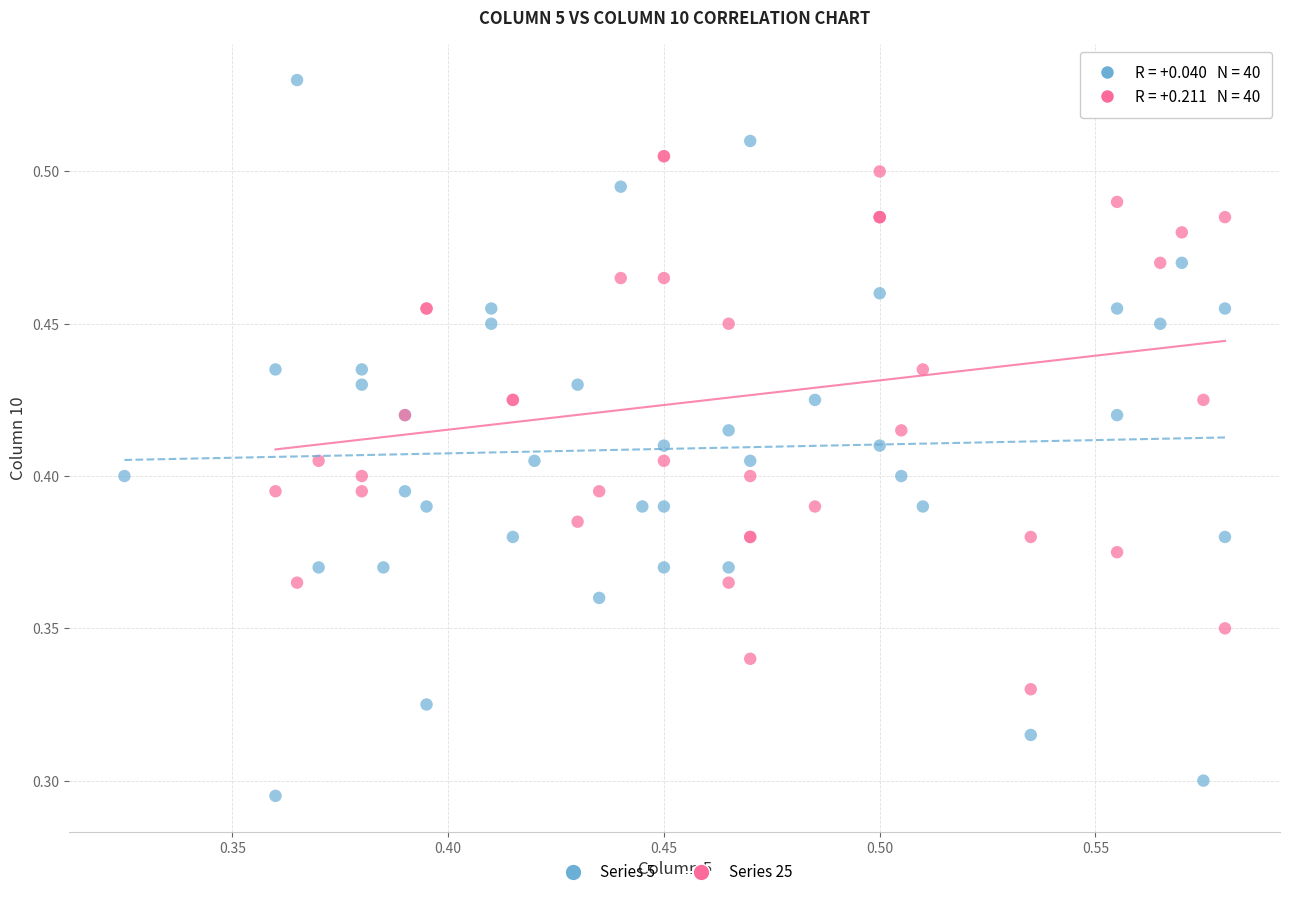

Which series has the largest Y range (max minus min)?

Series 5